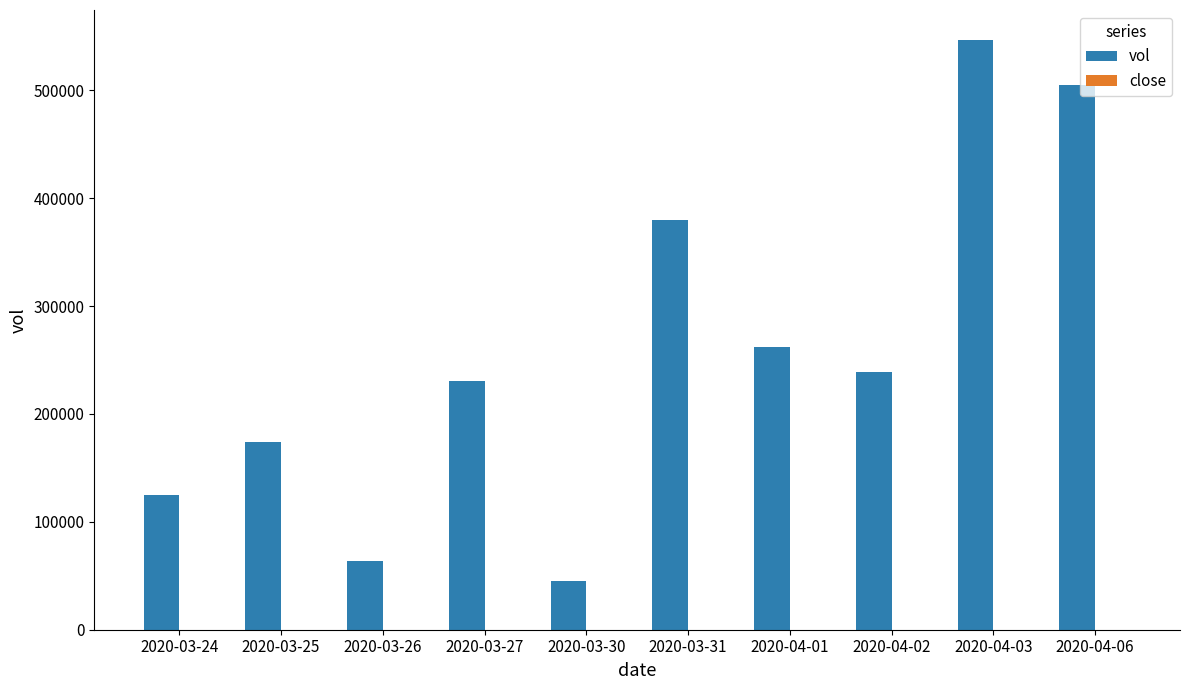

Between 2020-03-24 and 2020-03-25, which series saw the biggest shift?

vol